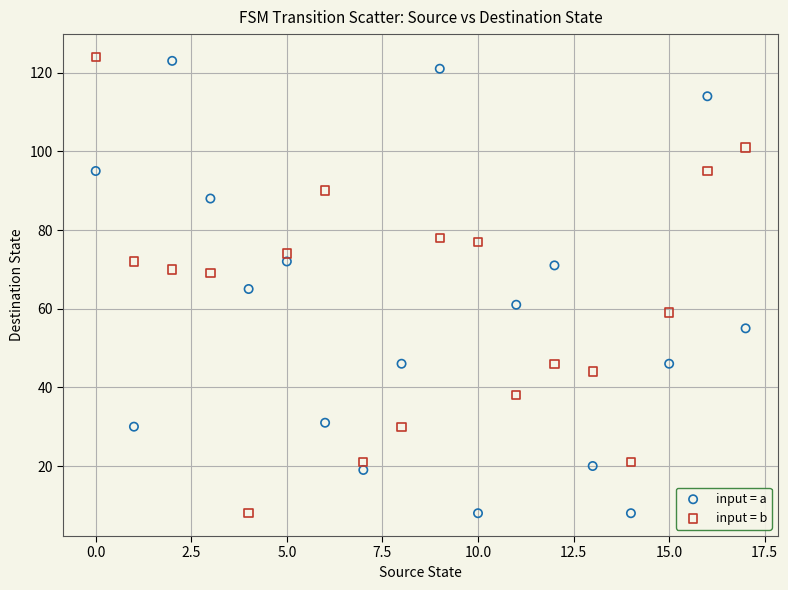

Across all data points, what is the range of Y values (max minus min)?

116